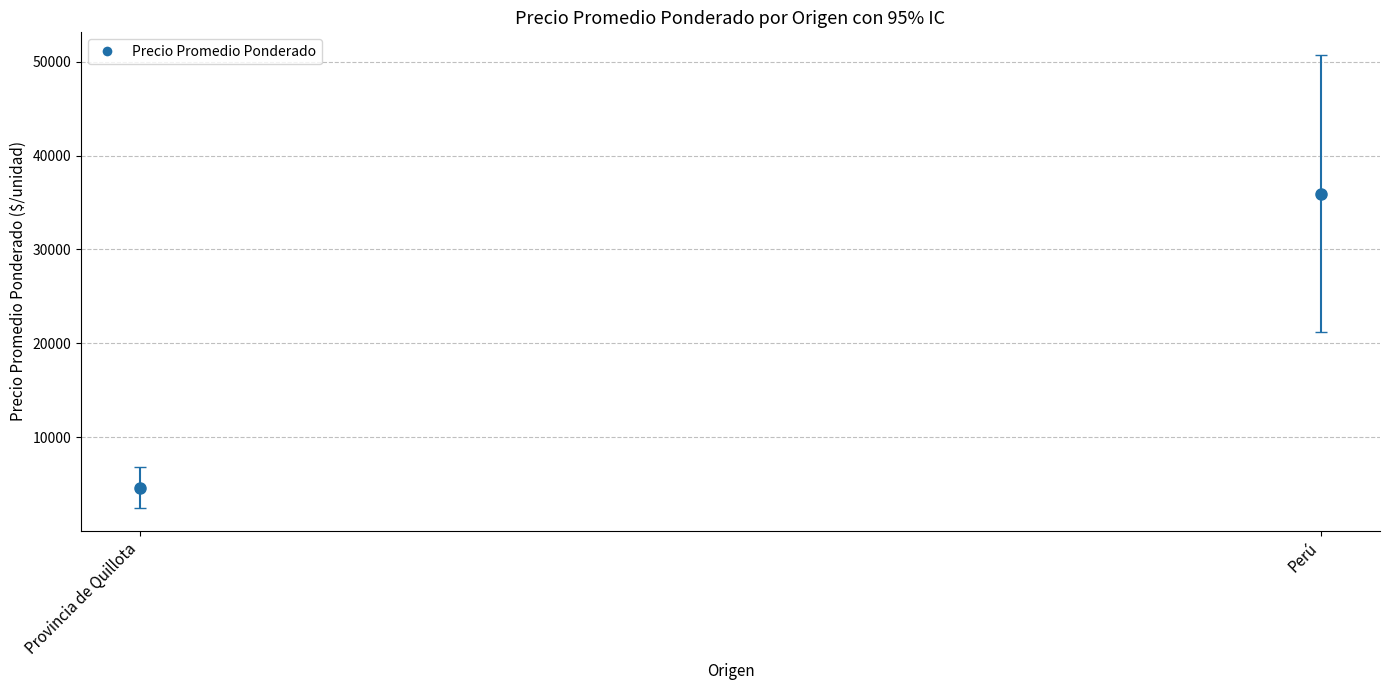

Approximately how many times larger is the value at 2 compared to 36?

0.1